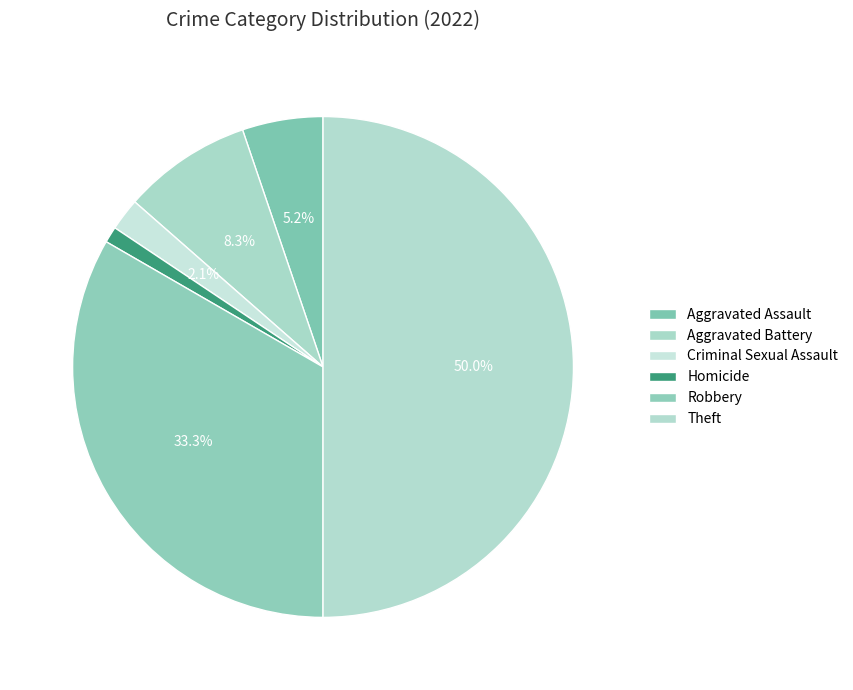

How many segments does this pie chart have?

6